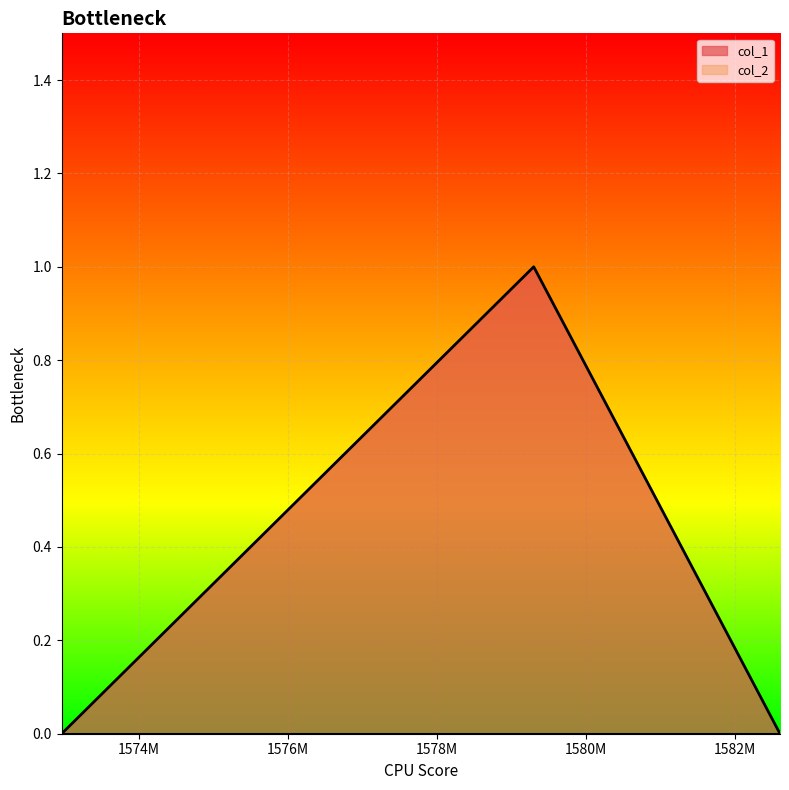

Reading left to right, what are all the values shown in this chart?

1572967288=0	1579302567=1	1582607450=0